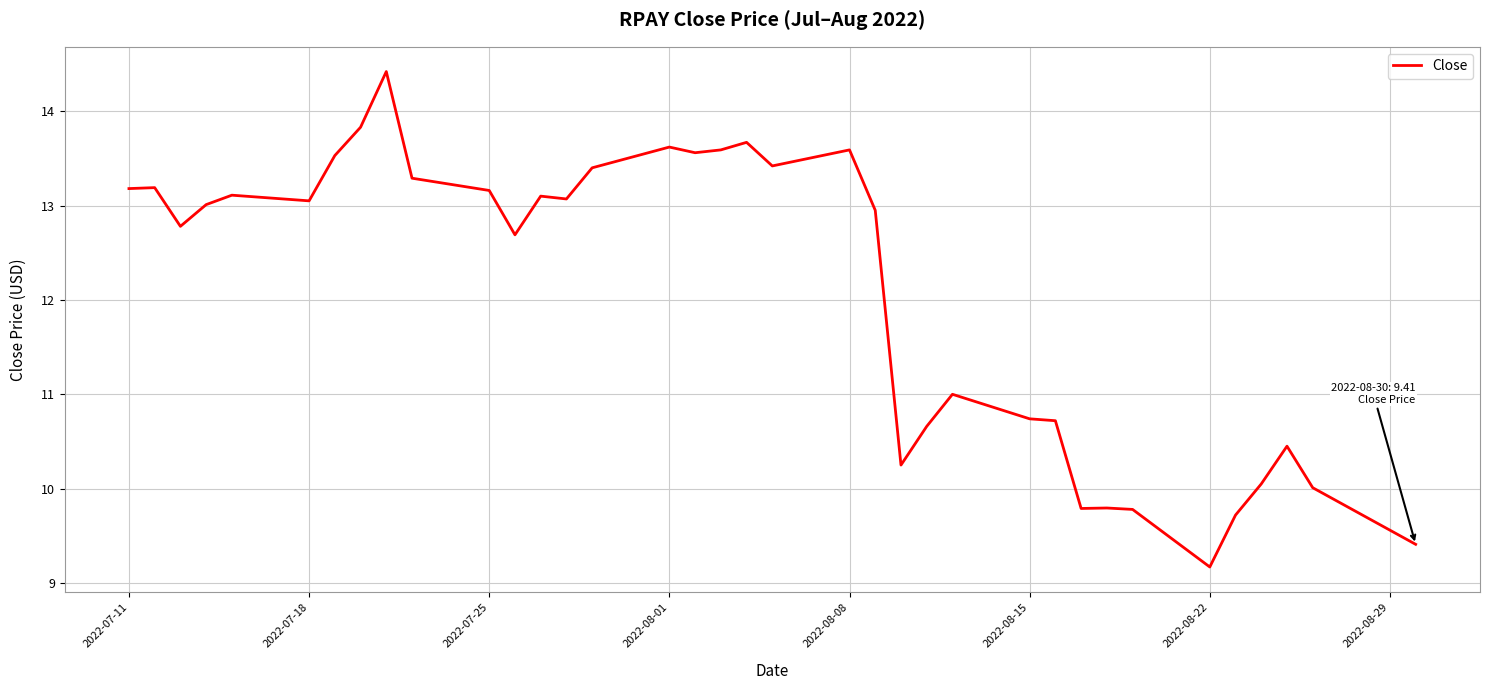

Does the chart display data point markers on the line(s)?

No